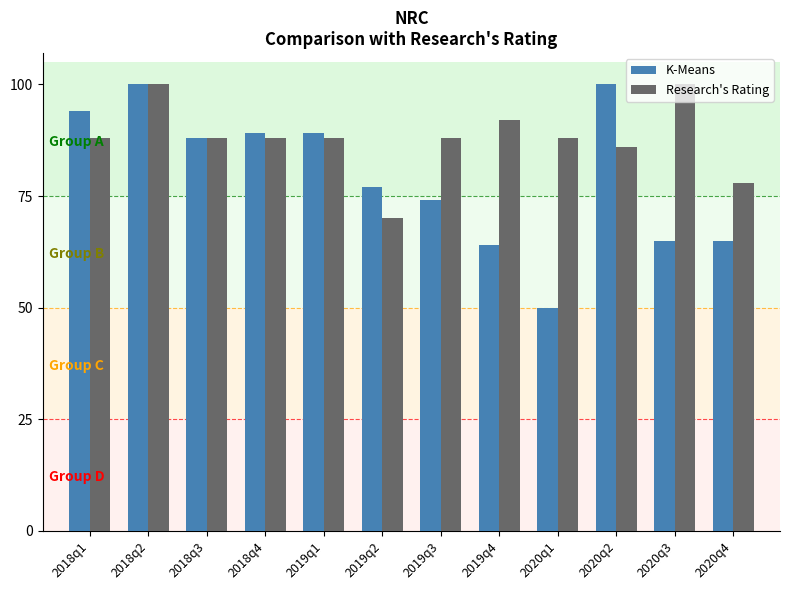

Which series changed the most between 2020q1 and 2020q3?

K-Means